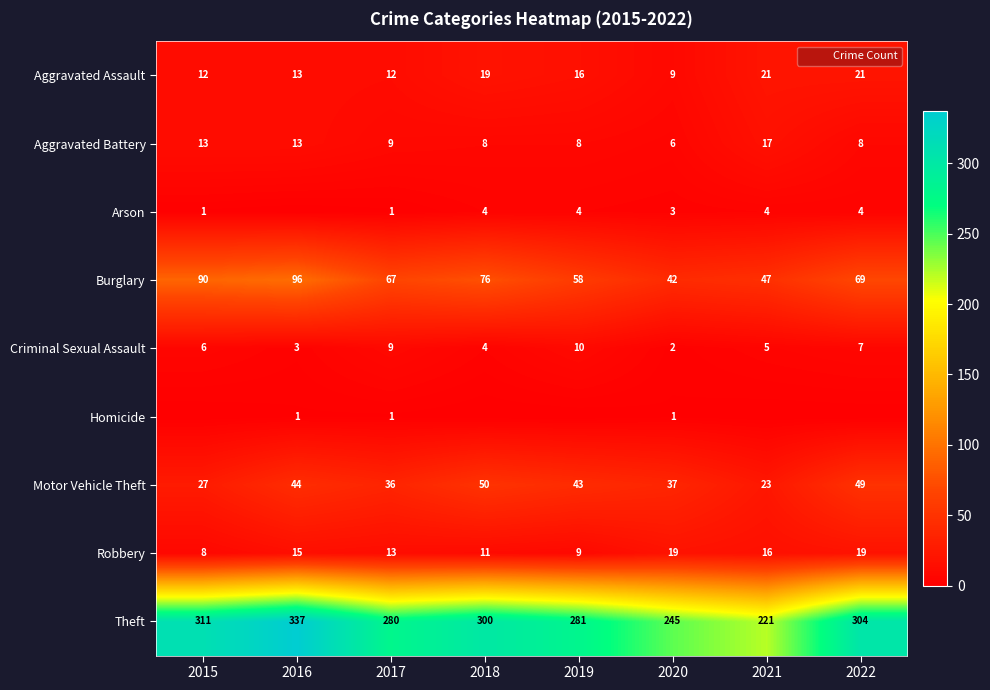

What is the difference between the highest and lowest values at 2018?

300